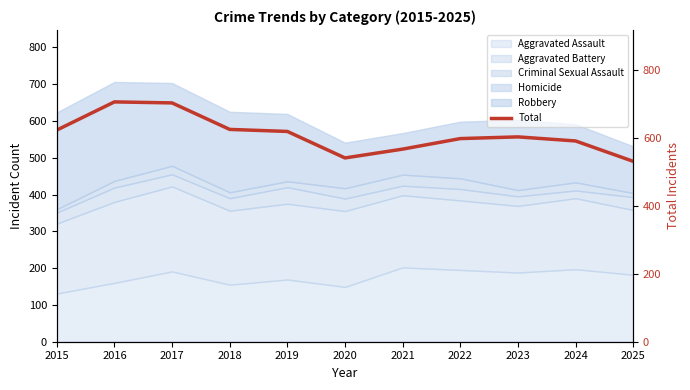

At which category does the chart reach its minimum across all series?

2025